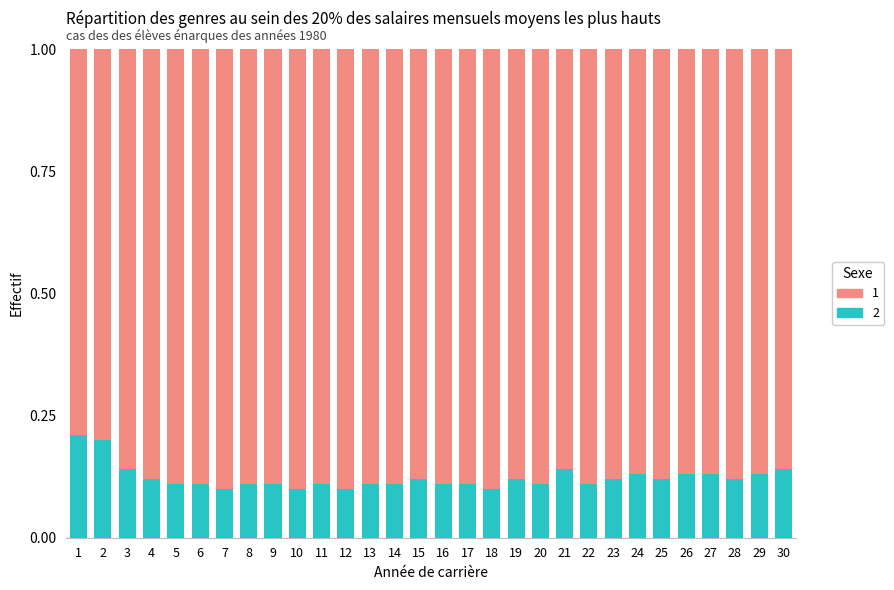

True or false: 2 has a value of 0.0 at 8.

False